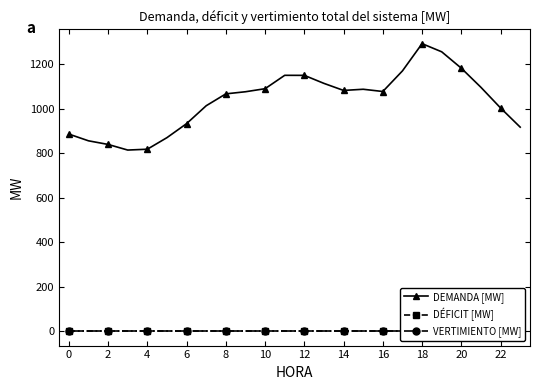

At 4, list the series in order from largest to smallest.

DEMANDA [MW], DÉFICIT [MW], VERTIMIENTO [MW]